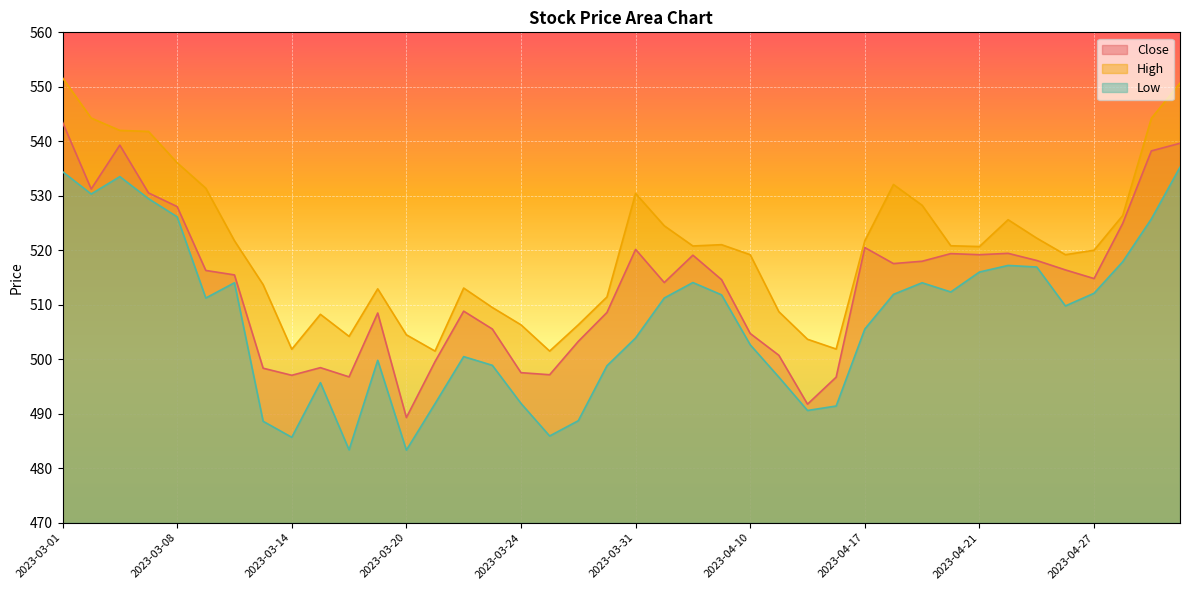

Is it true that Low equals 483.3 at 2023-03-20?

True